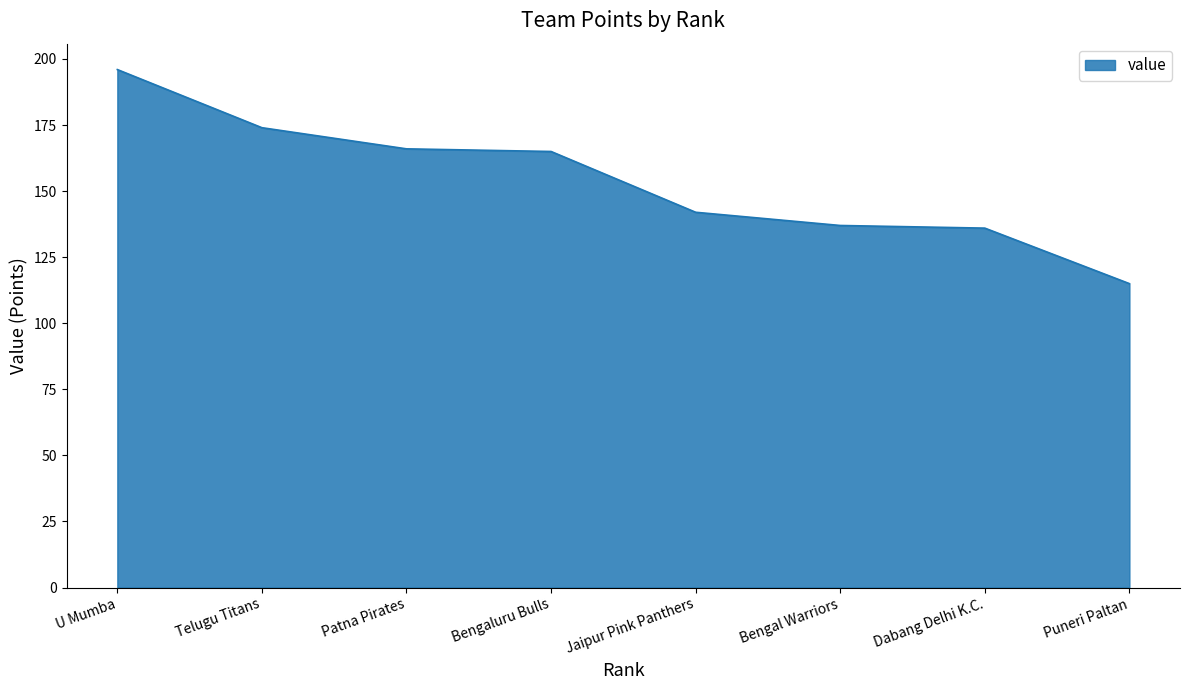

What is the sum of the values at Telugu Titans and Puneri Paltan?

289